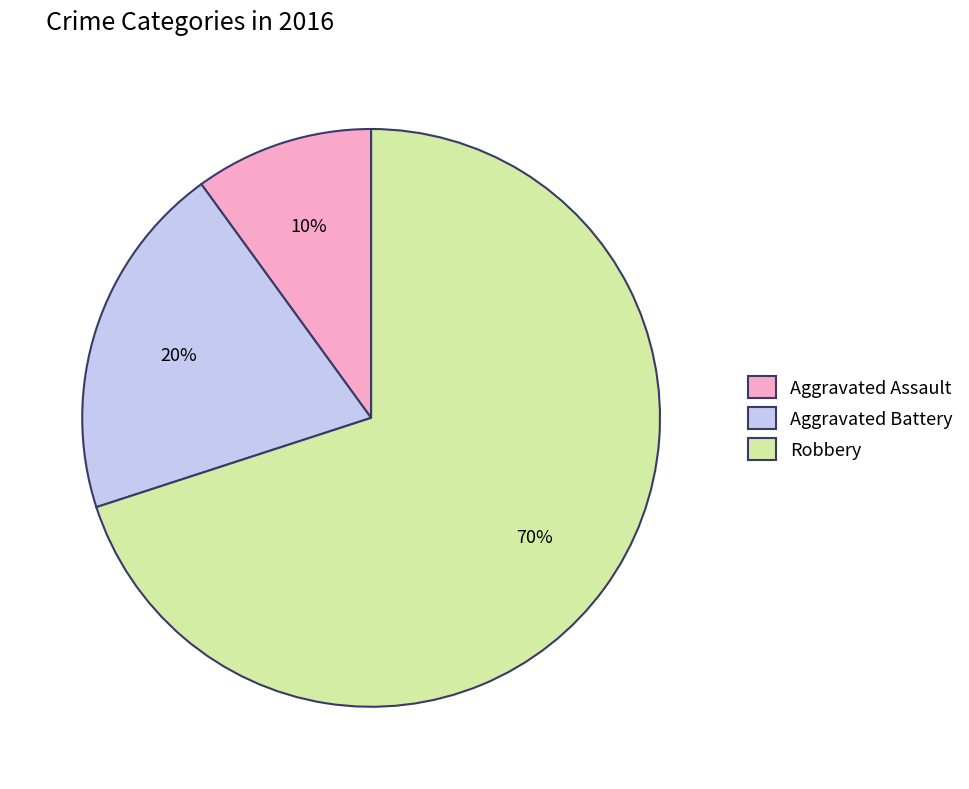

Is it true that Aggravated Battery is 20% of the pie?

True